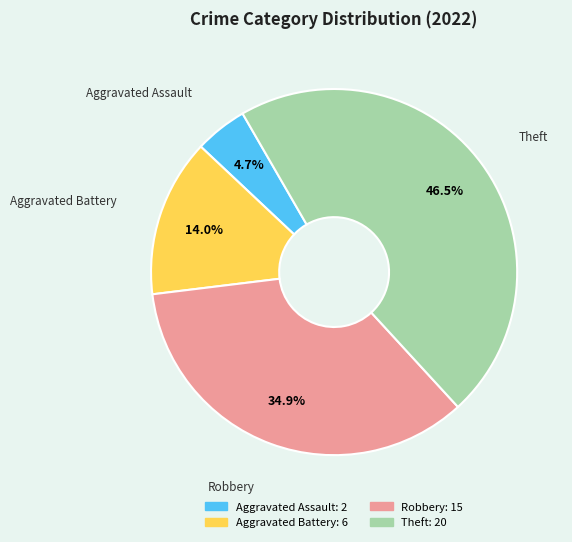

How many slices are in this pie chart?

4